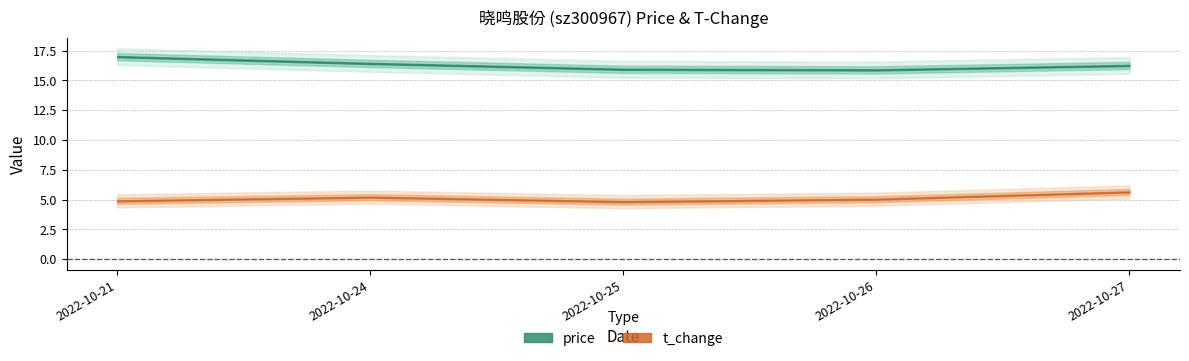

Does the chart have visible grid lines?

Yes